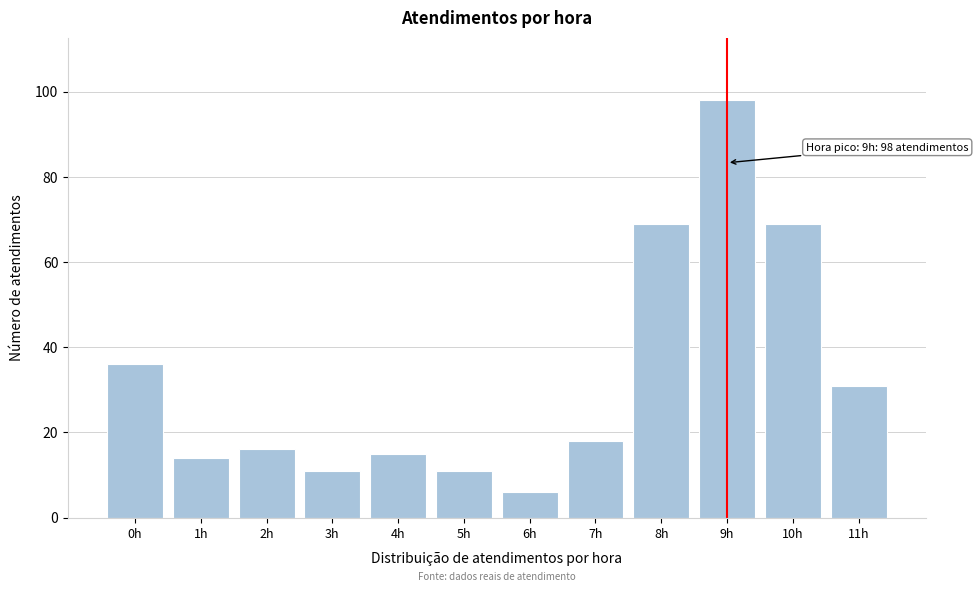

Reading right to left, list all the values displayed in this chart.

11h=31	10h=69	9h=98	8h=69	7h=18	6h=6	5h=11	4h=15	3h=11	2h=16	1h=14	0h=36